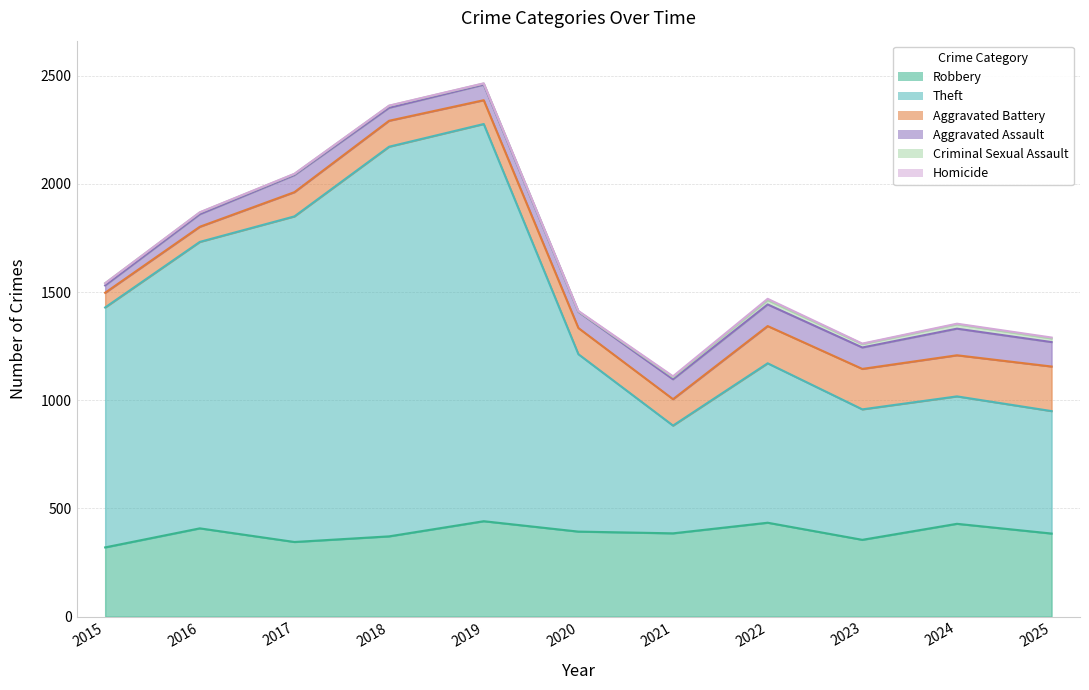

True or false: Theft has more than 2 points higher than both neighbors.

False